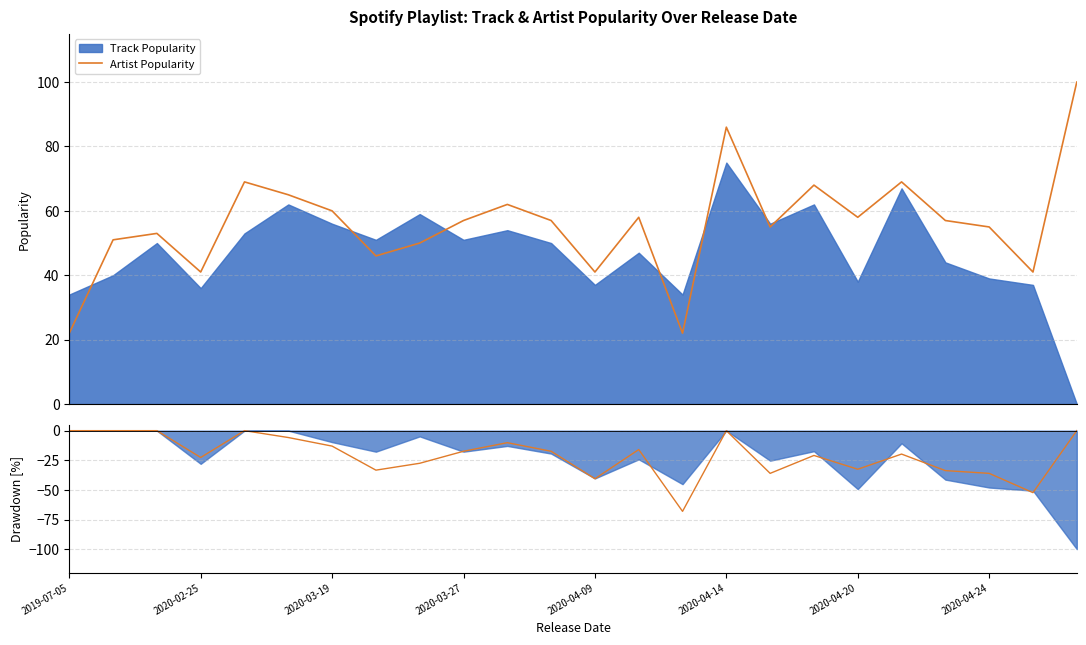

True or false: Artist Pop Drawdown and Artist Popularity cross at least once.

False